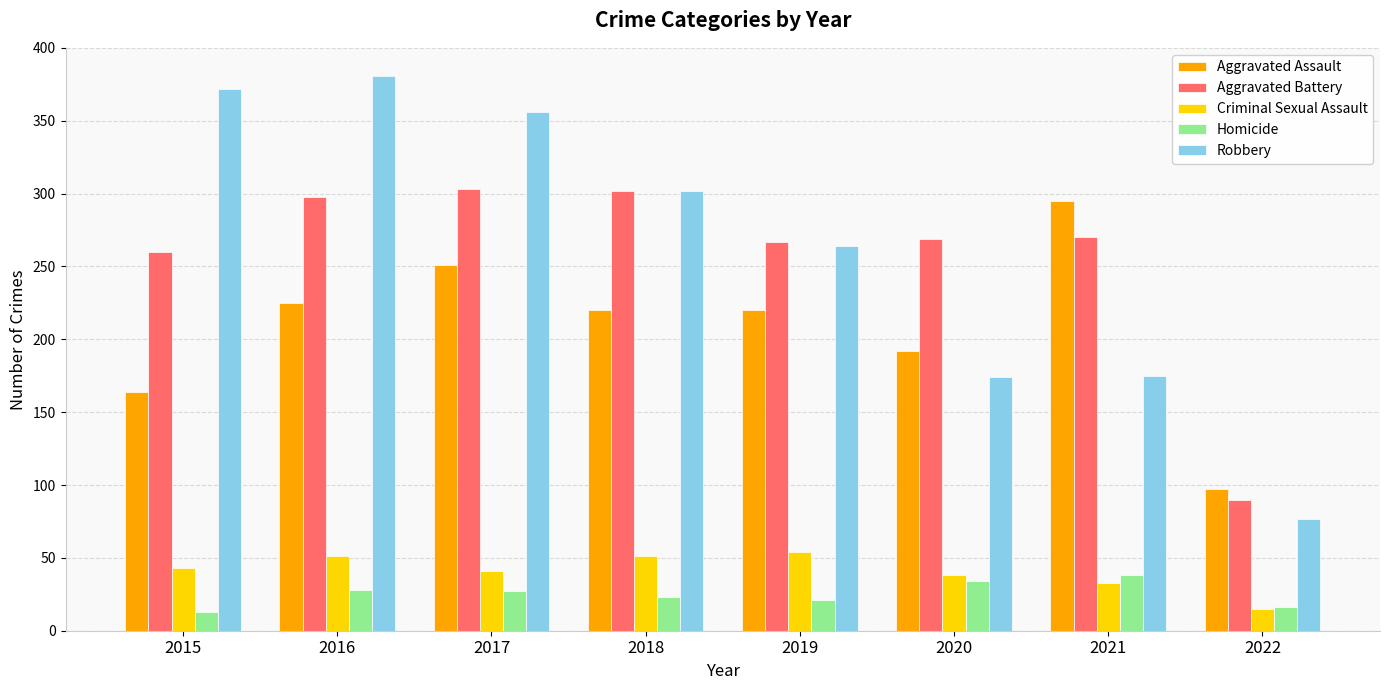

What is the difference between the maximum and minimum values in the Aggravated Assault series?

198